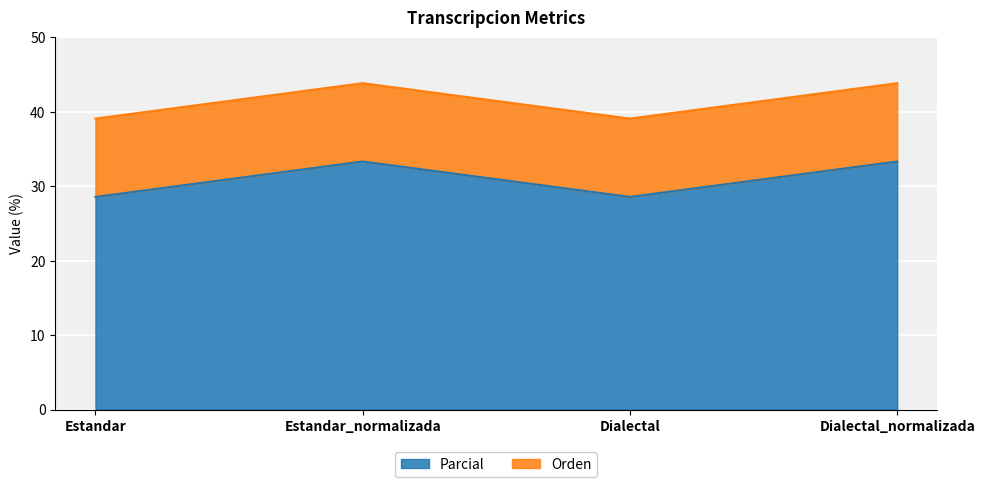

Rank the categories by value from highest to lowest.

Estandar_normalizada, Dialectal_normalizada, Estandar, Dialectal